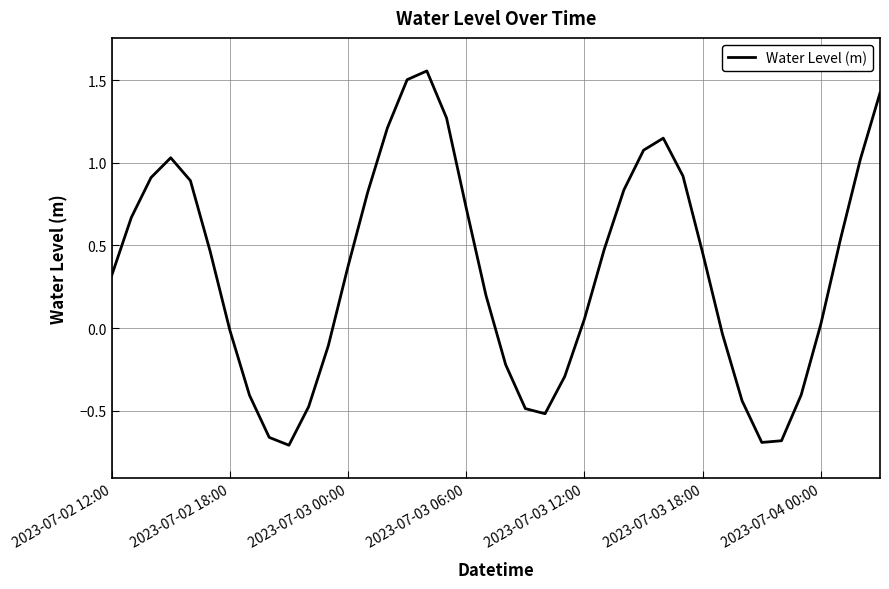

What is the difference between the maximum and minimum values?

2.3